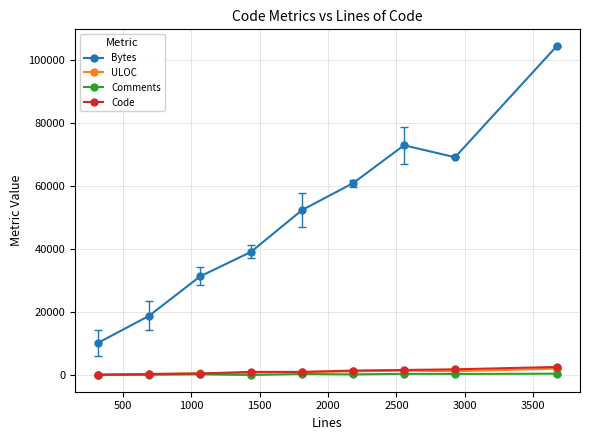

What is the difference between the maximum and minimum values in the Code series?

2440.9